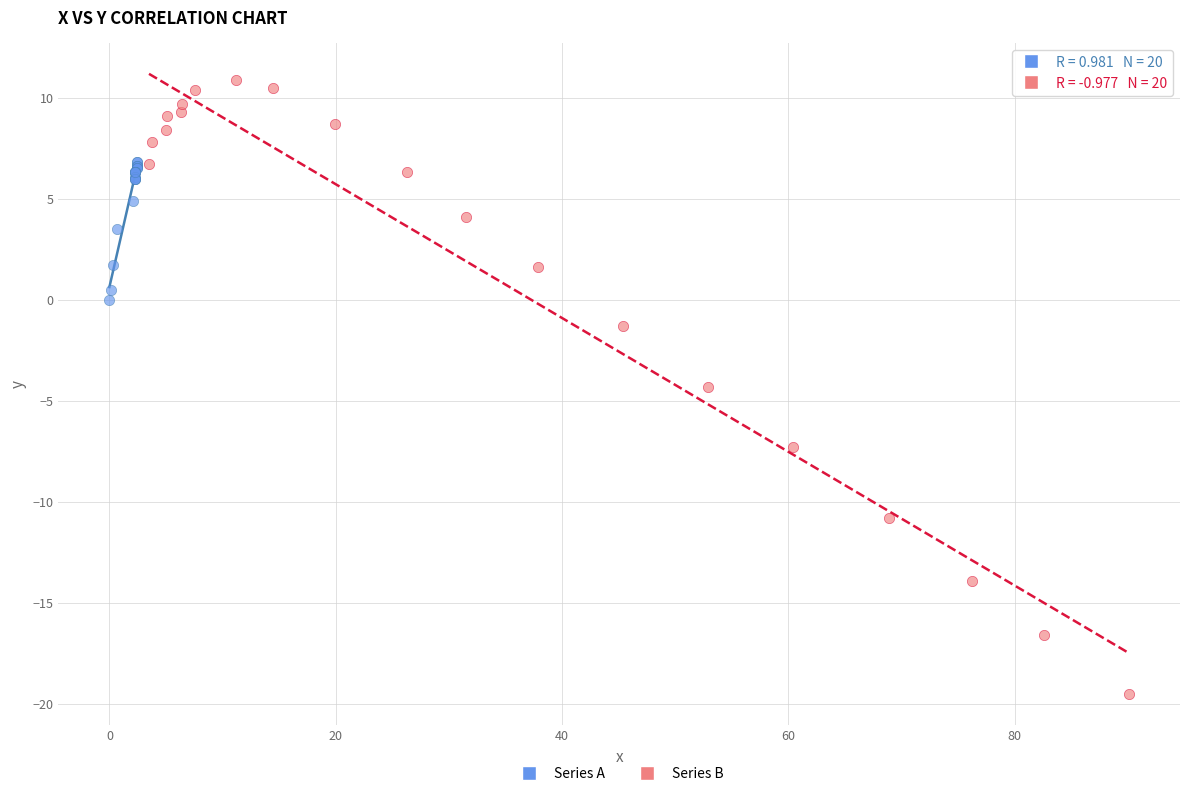

Which series has the largest Y range (max minus min)?

Series B